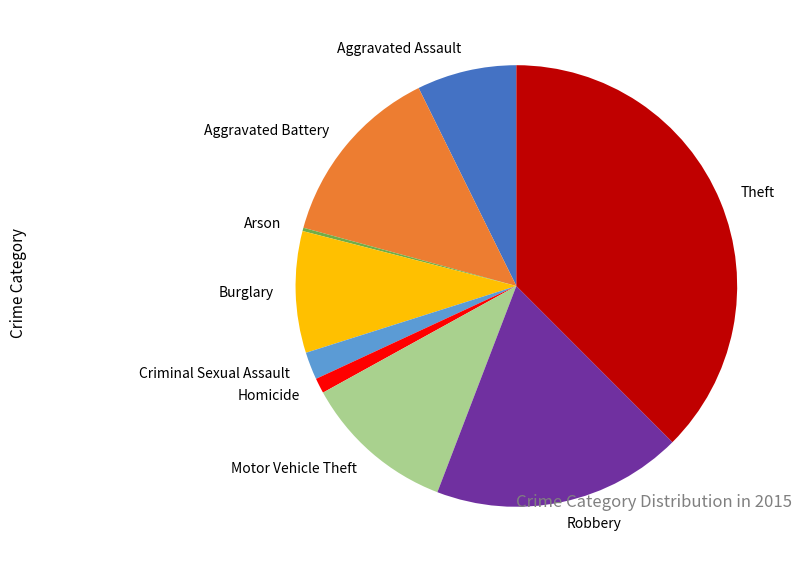

Does Robbery account for over 50% of the chart?

No